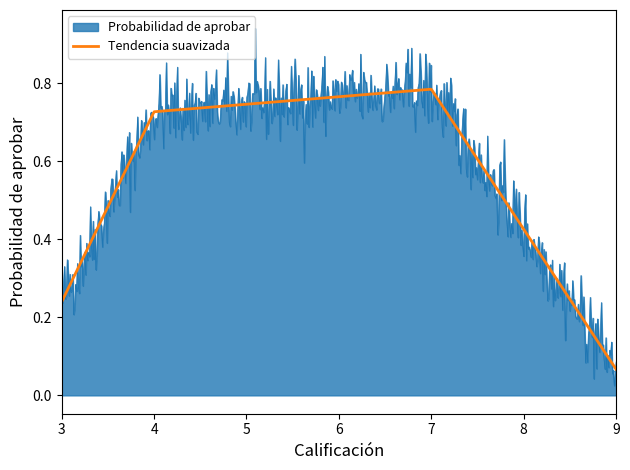

List the series in order of their peak value, highest first.

Probabilidad de aprobar, Tendencia suavizada